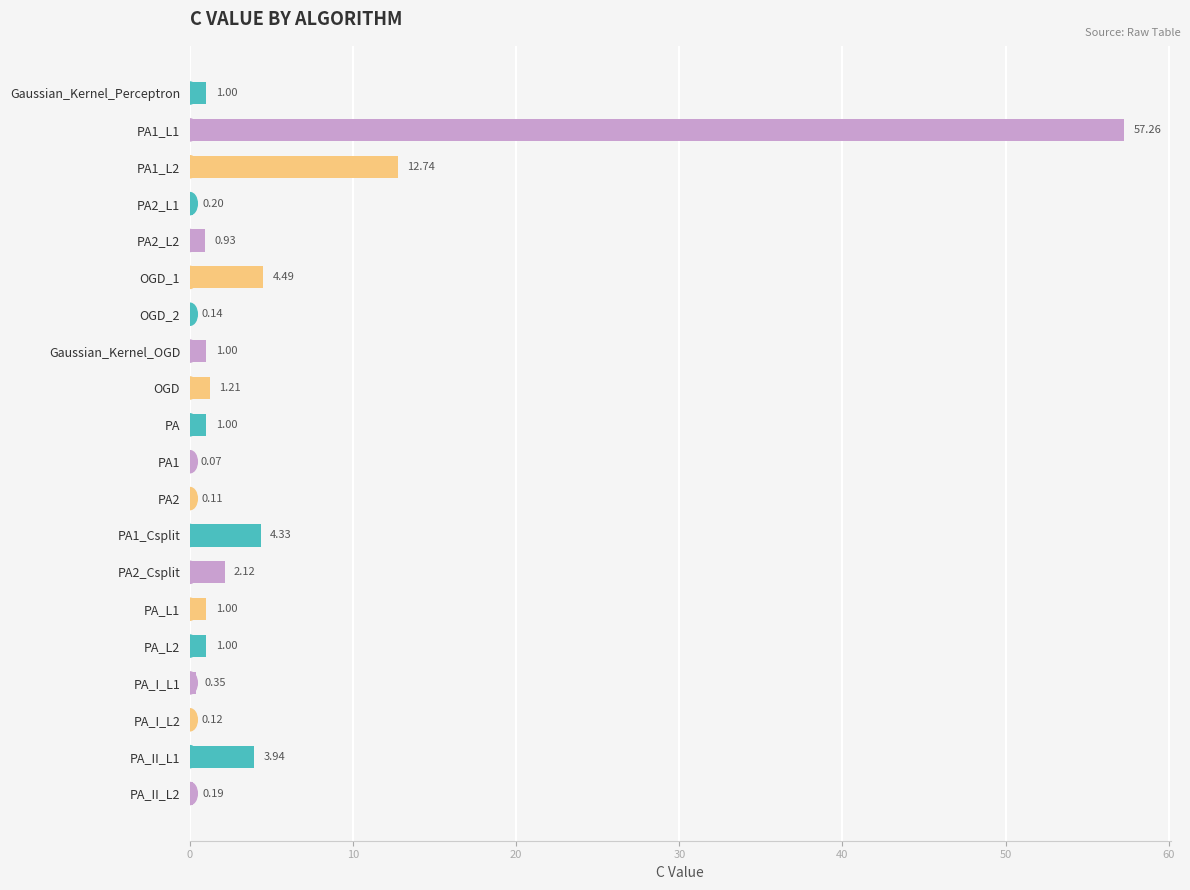

What is the sum of all values?

93.2